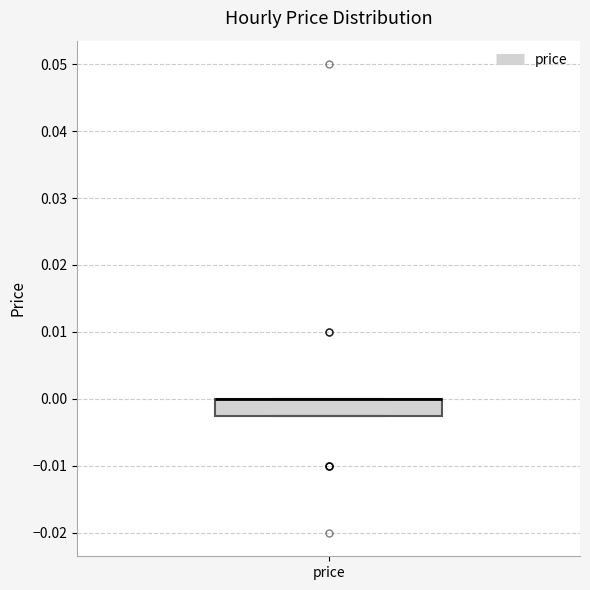

Read this box plot against the y-axis: the position of the median line, the range covered by the box, and the ends of both whiskers. The values are not printed on the chart, so give them approximately, as read against the axis.

median 0.000 (drawn on the box's upper edge), box -0.002 to 0.000, whiskers -0.002 to 0.000